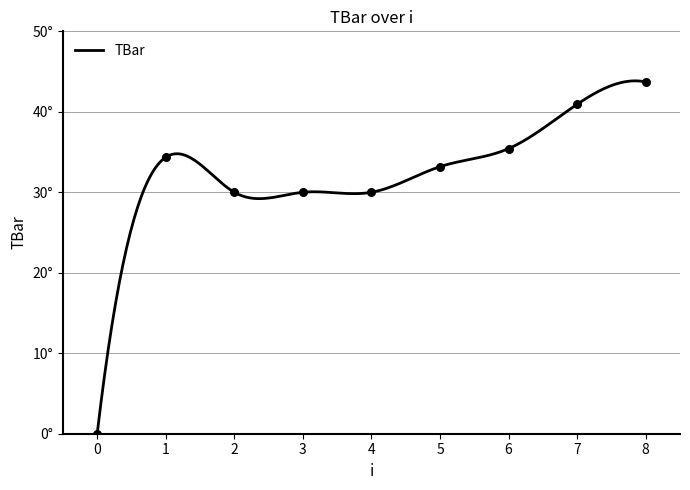

Between 5 and 1, which is larger?

1